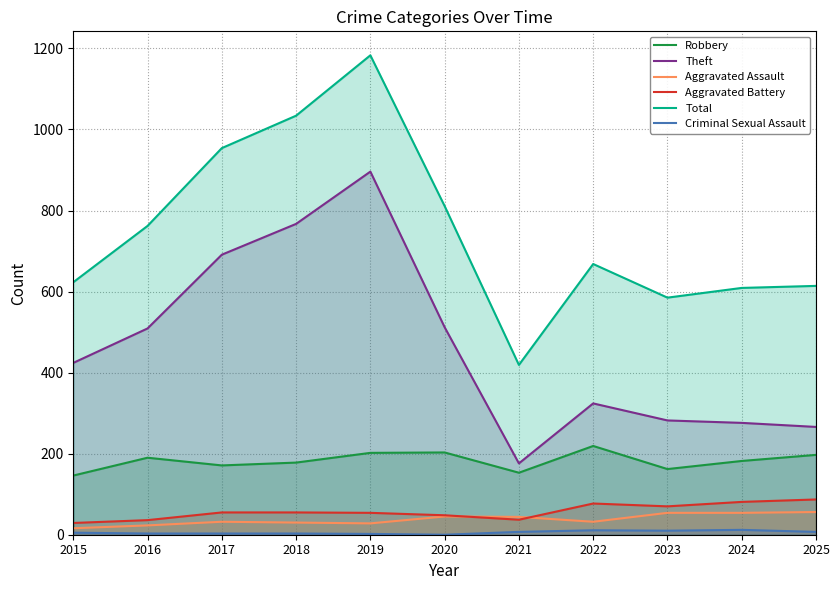

True or false: Aggravated Battery has more than 0 points higher than both neighbors.

True